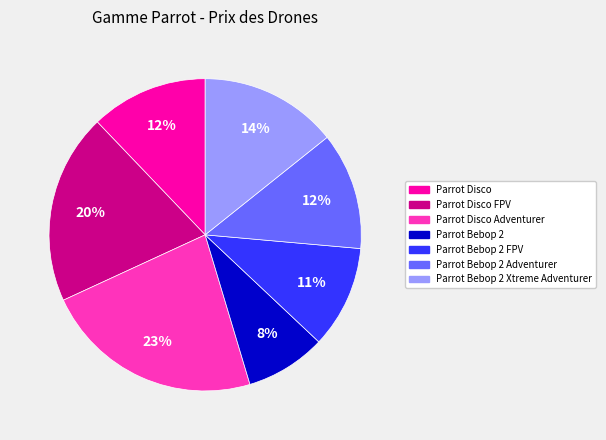

To the nearest percent, what is the average slice percentage?

14%